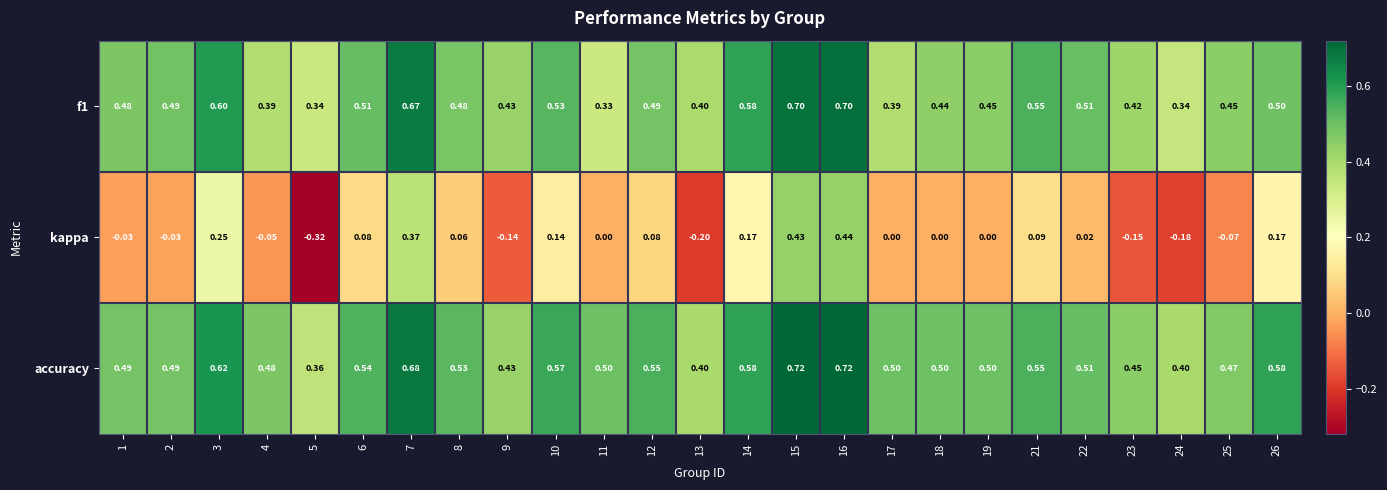

Between 7 and 24, which series saw the biggest shift?

kappa